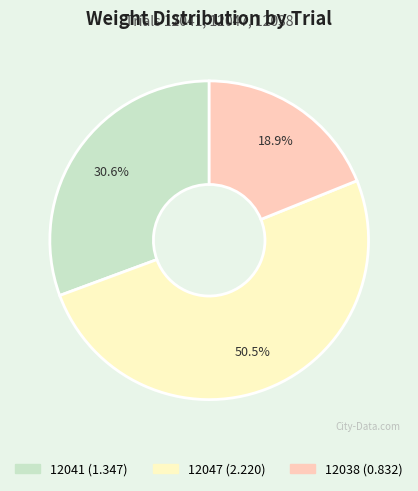

To the nearest percent, what portion does 12038 represent?

19%